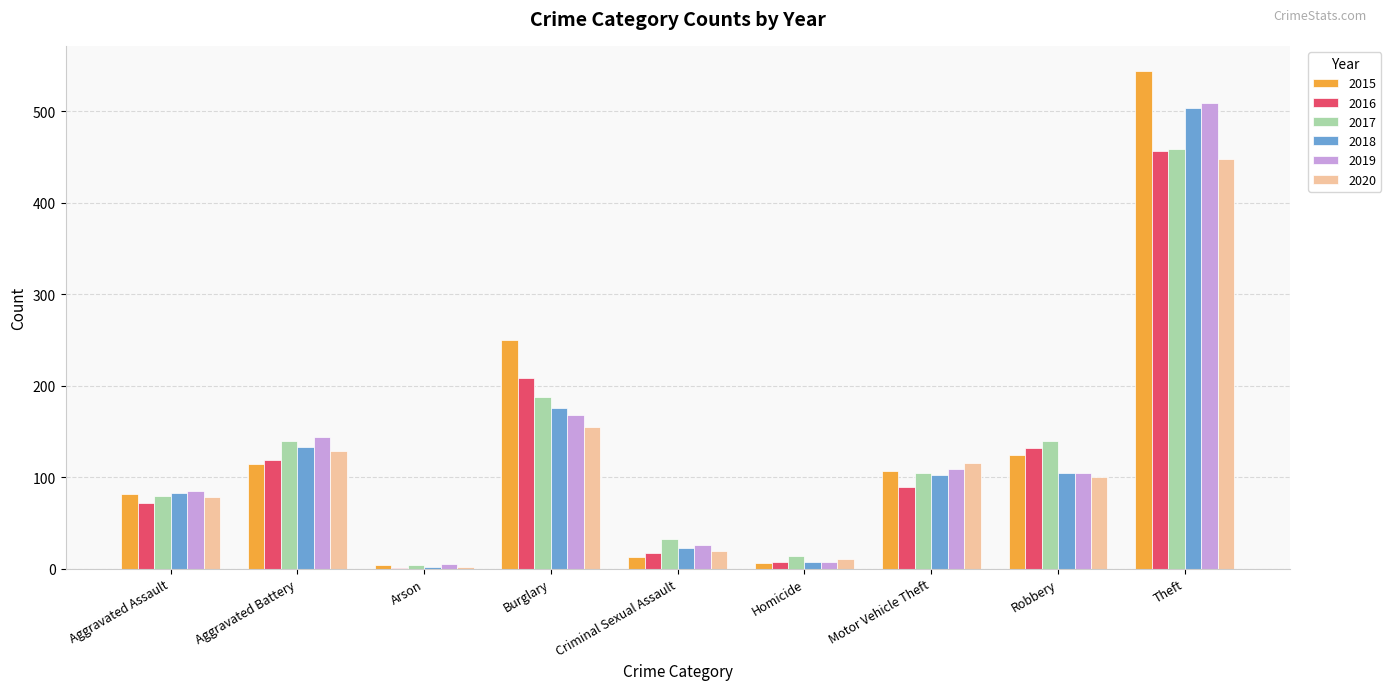

What are all the series names shown in the legend?

2015, 2016, 2017, 2018, 2019, 2020